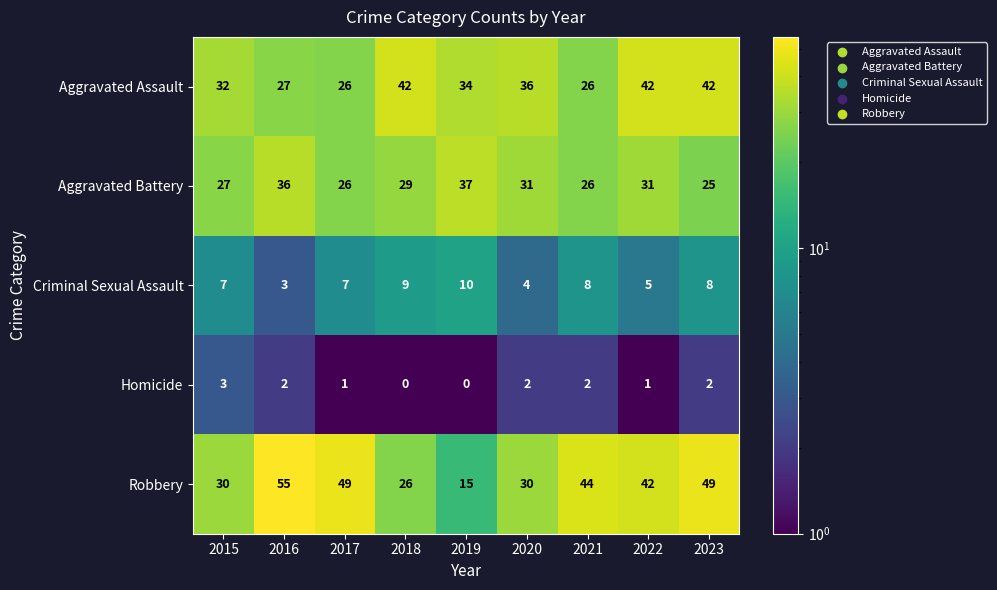

What is the total value across all series at 2021?

106